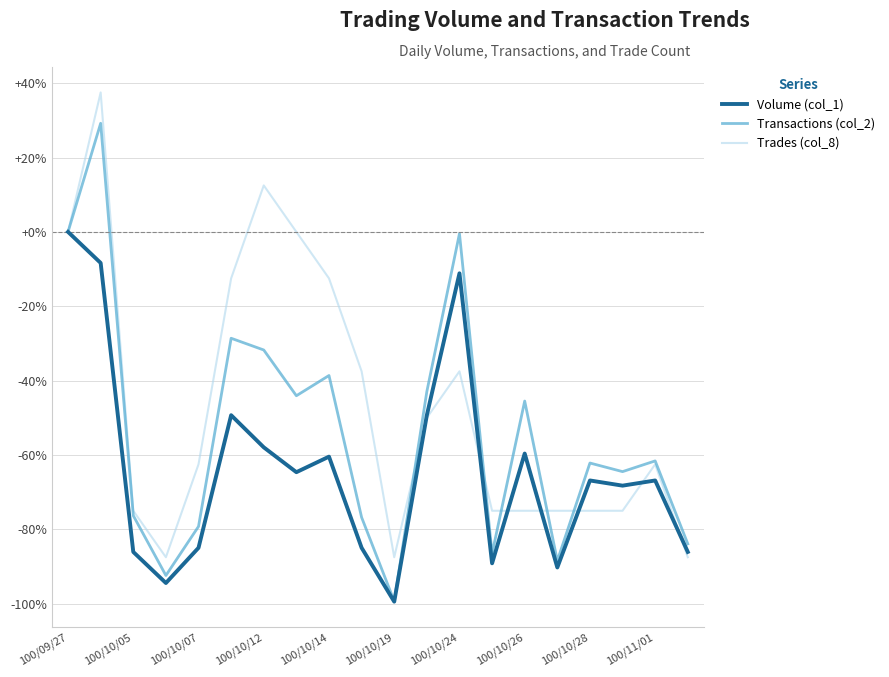

In Volume (col_1), how many points are higher than both neighbors (excluding endpoints)?

6